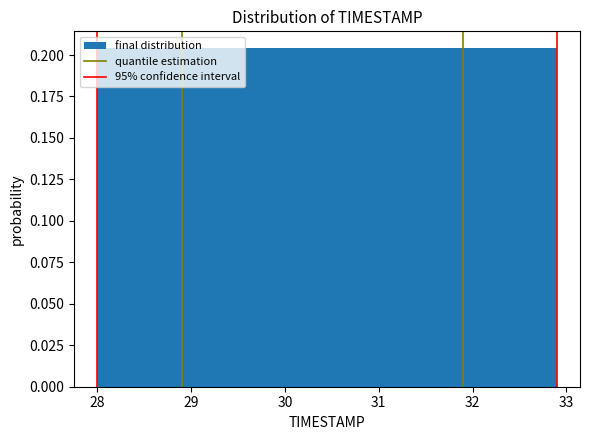

Reading left to right, list every bar in this chart as the range it spans on the x-axis followed by its height. Neither the bar edges nor the heights are printed on the chart, so give them approximately, as read against the axes.

28.00 to 28.49: 0.205
28.49 to 28.98: 0.205
28.98 to 29.47: 0.205
29.47 to 29.96: 0.205
29.96 to 30.45: 0.205
30.45 to 30.94: 0.205
30.94 to 31.43: 0.205
31.43 to 31.92: 0.205
31.92 to 32.41: 0.205
32.41 to 32.90: 0.205